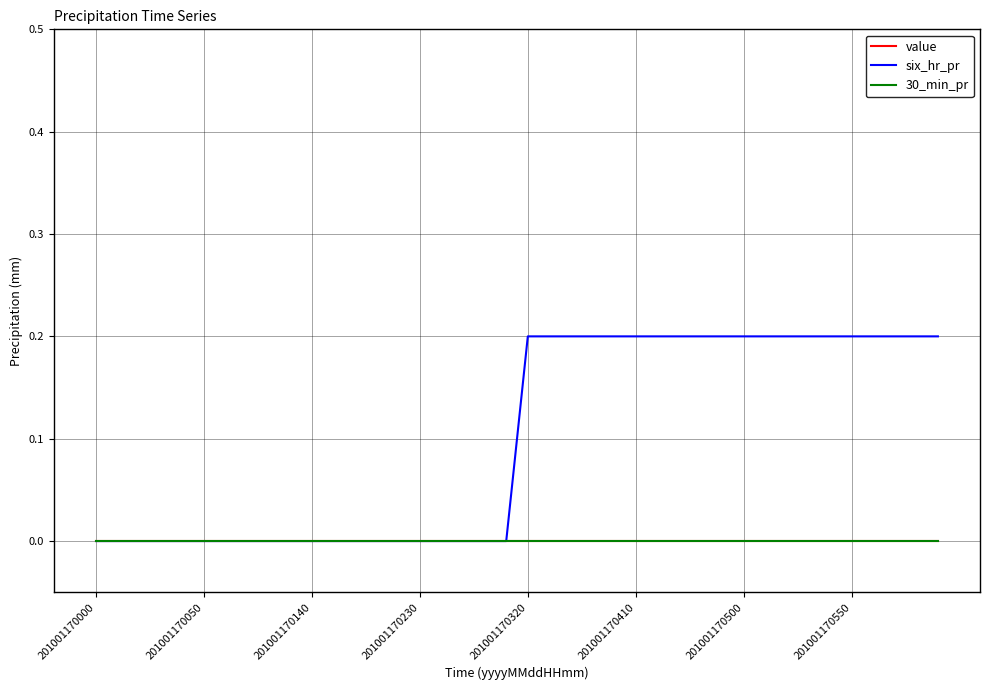

Does the chart display data point markers on the line(s)?

No